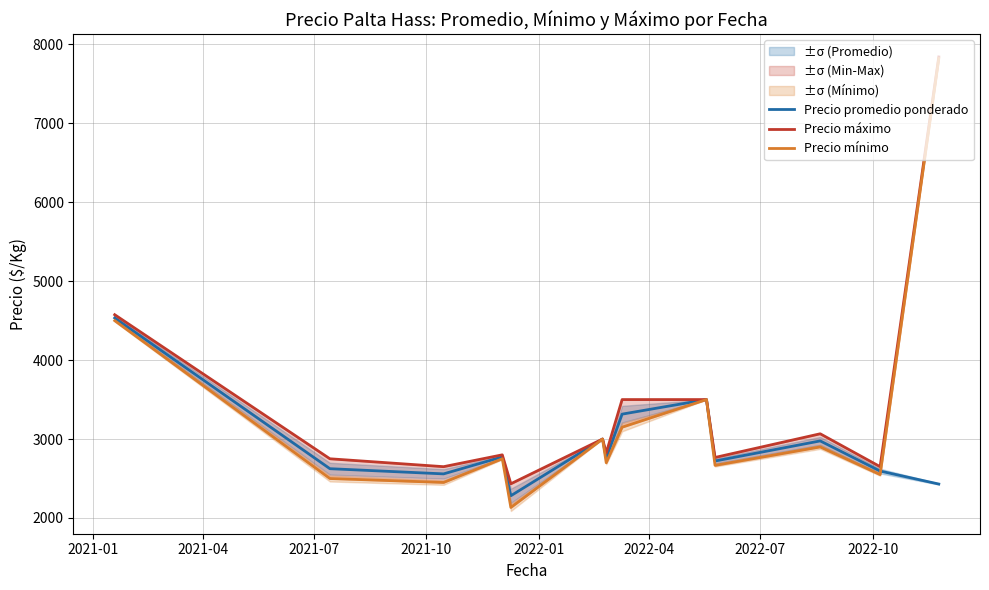

What is the value of the Precio máximo point at the 2nd from the left?

2750.0